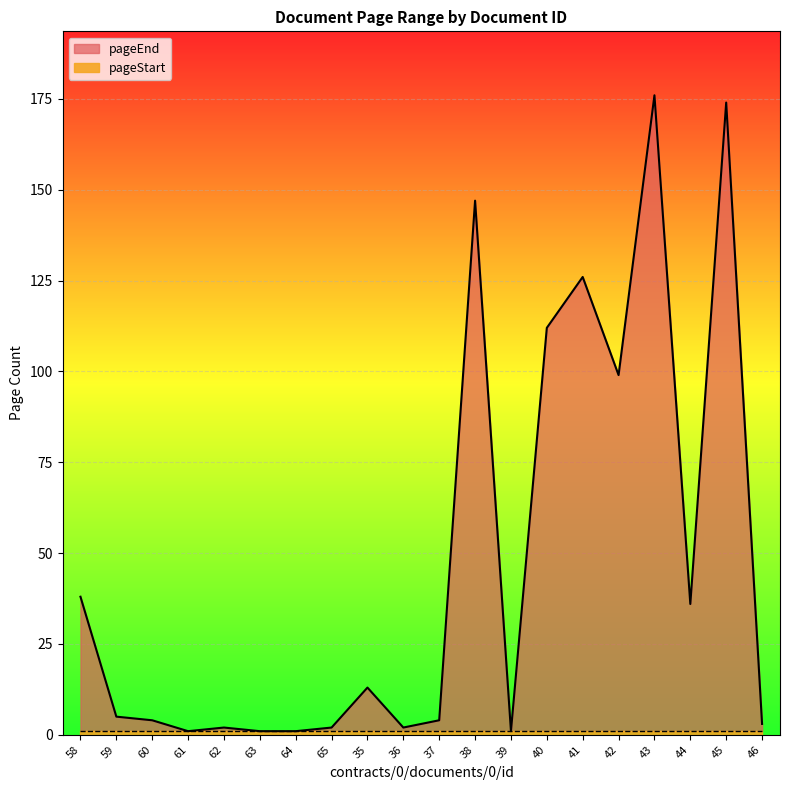

Between 42 and 39, which is larger?

42